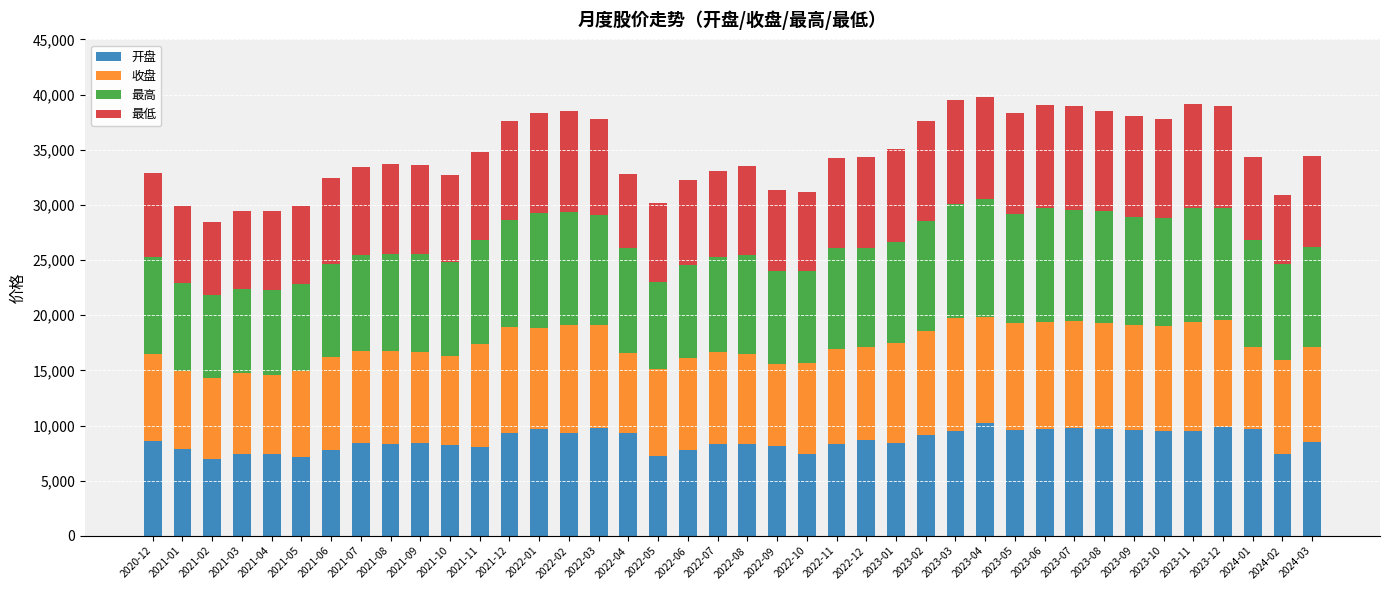

What is the difference between the maximum and minimum values in the 开盘 series?

3279.2